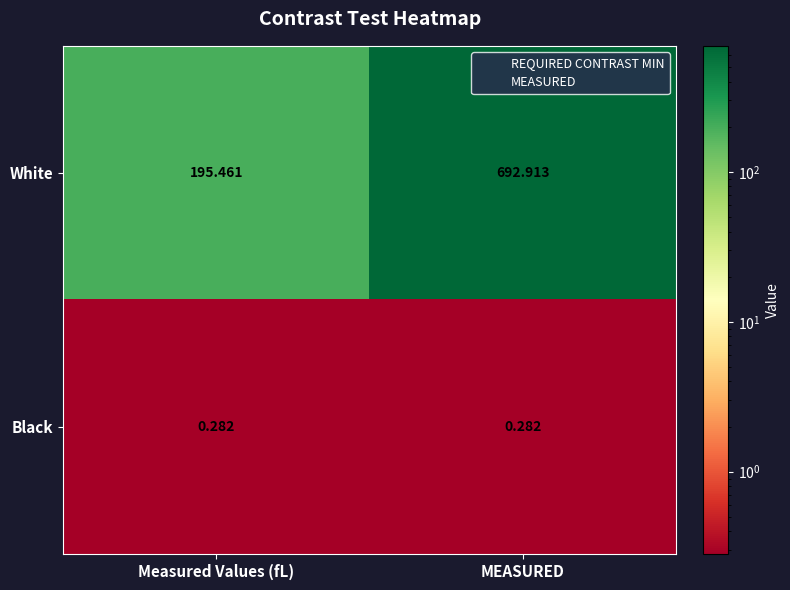

Is the value of Black at MEASURED greater than the value of White at MEASURED?

No